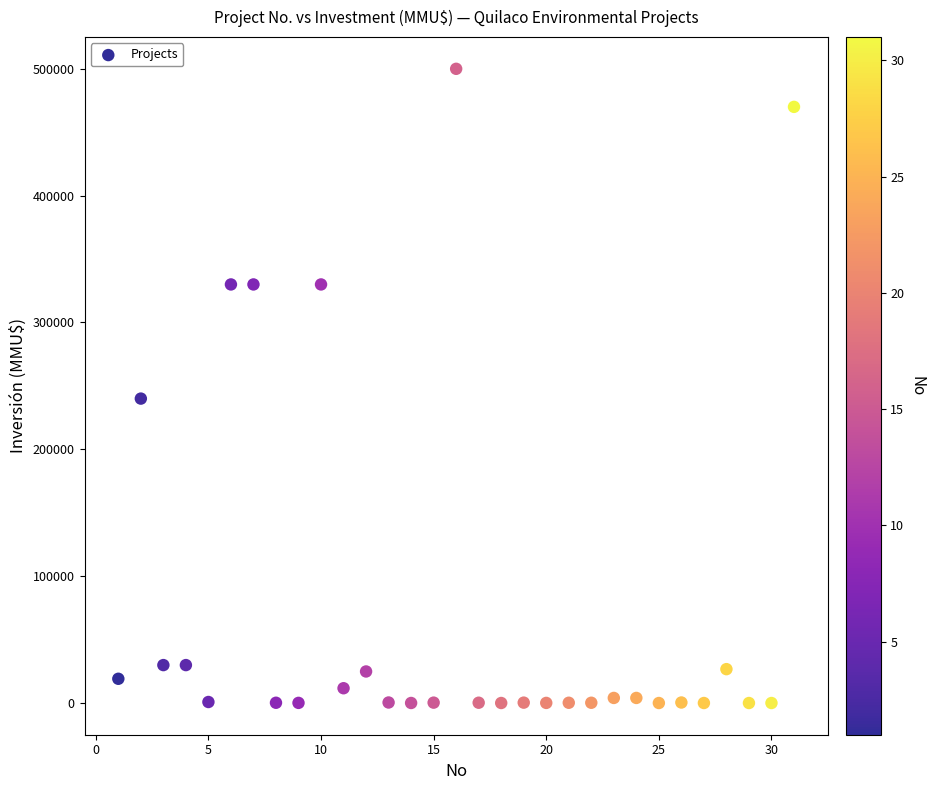

What is the range of X values (max minus min)?

30